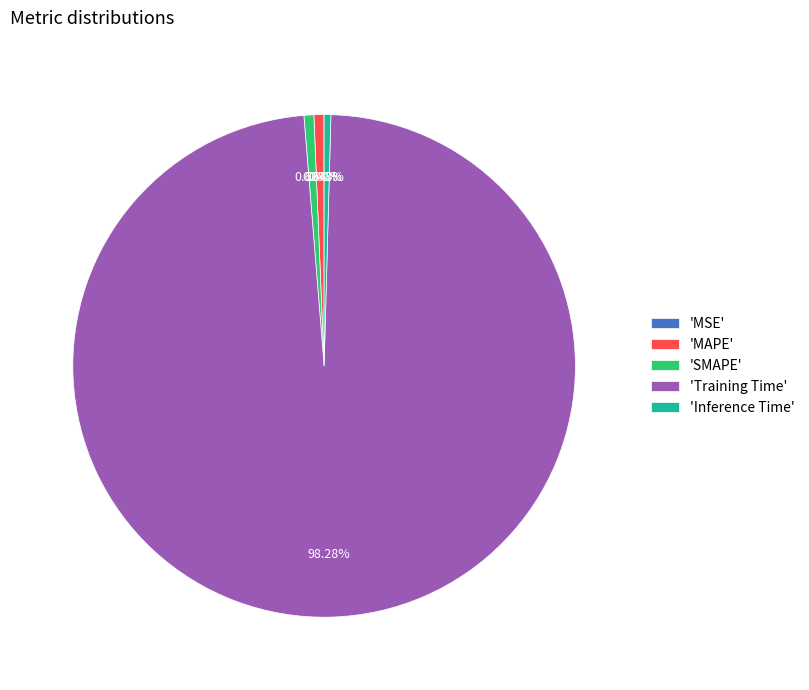

Which category has the biggest portion of the pie?

'Training Time'